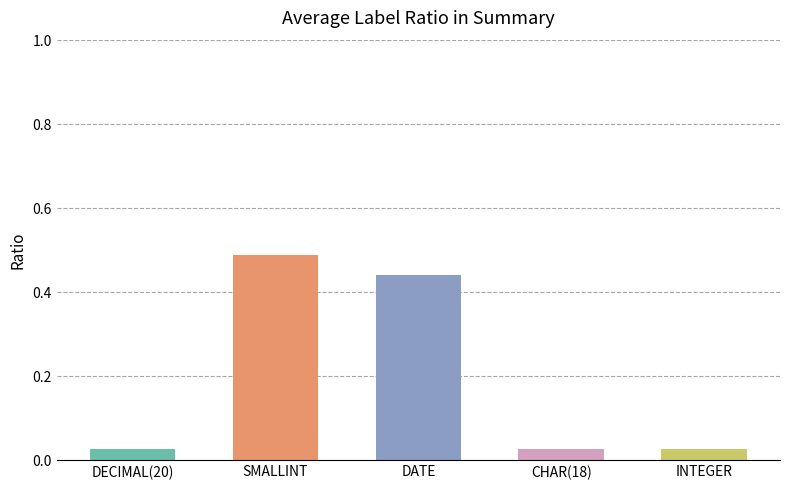

Is it true that the value at DATE is 0.6?

False